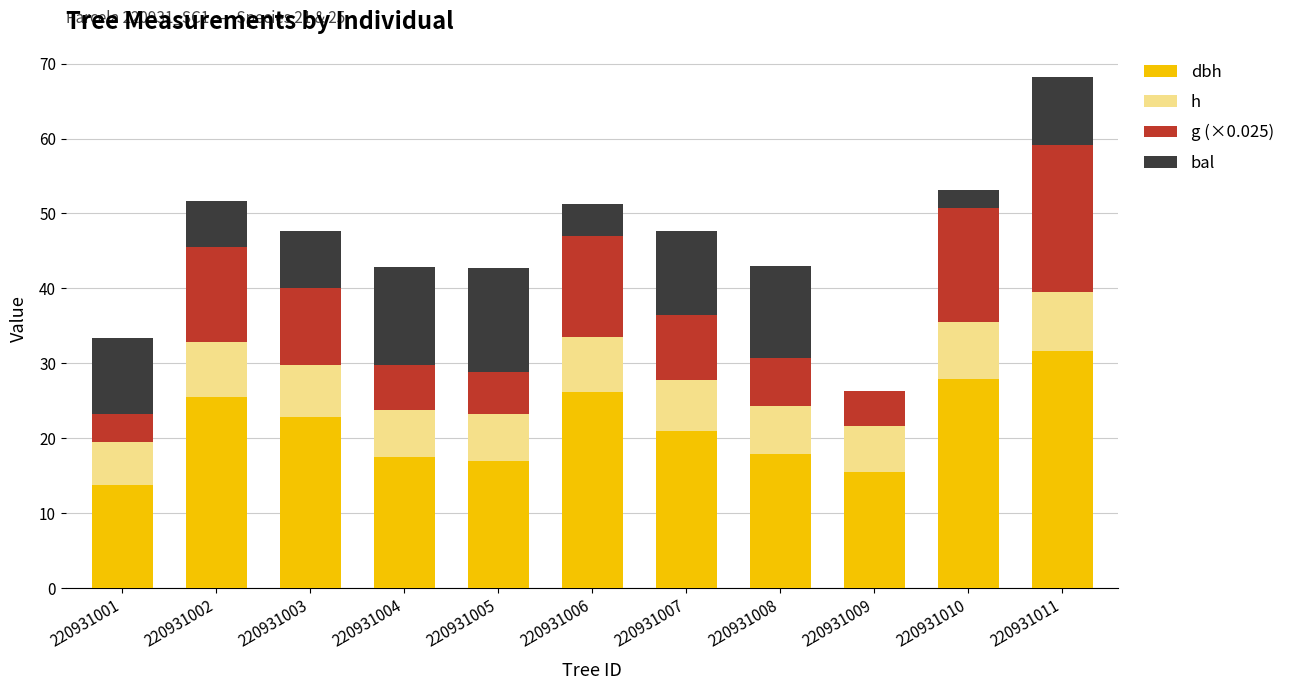

What is the total value across all series at 220931006?

51.3